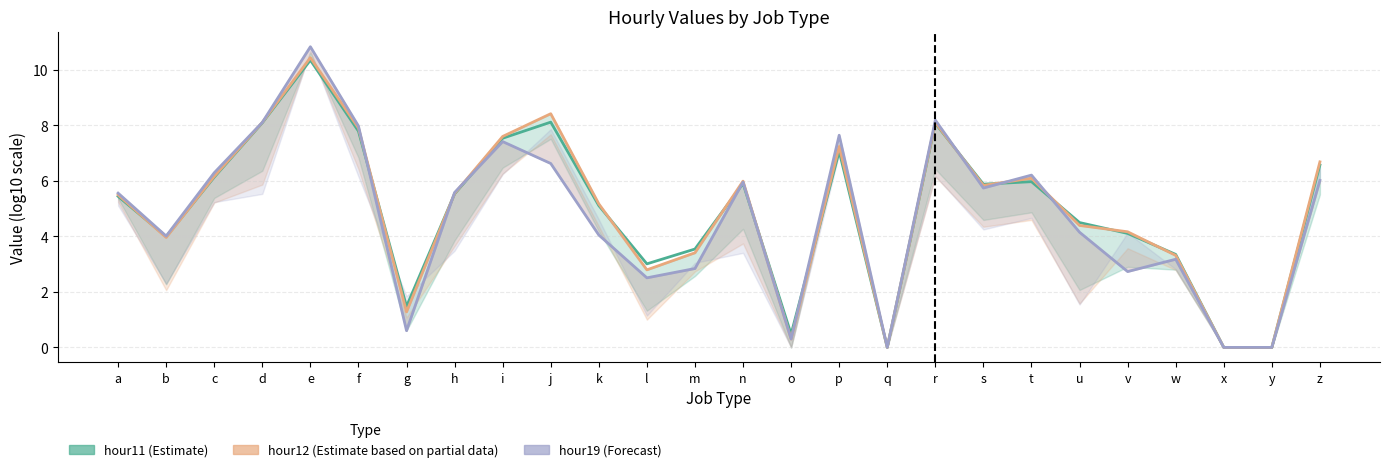

True or false: hour12 (Partial) has more than 2 interior local peaks.

True